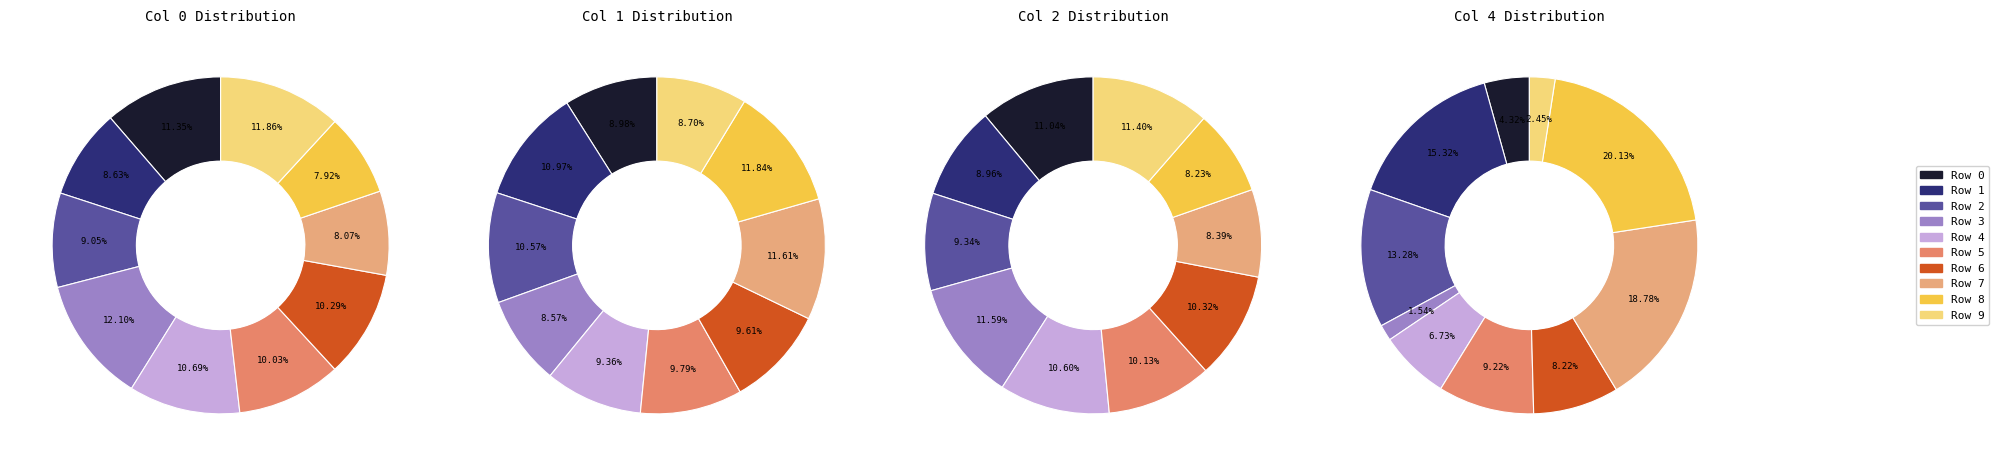

Between Row 5 and Row 1, which is larger?

Row 5